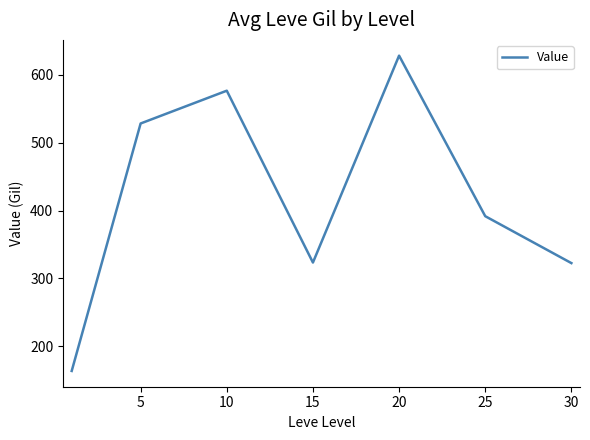

What is the difference between the second highest and minimum values?

413.2